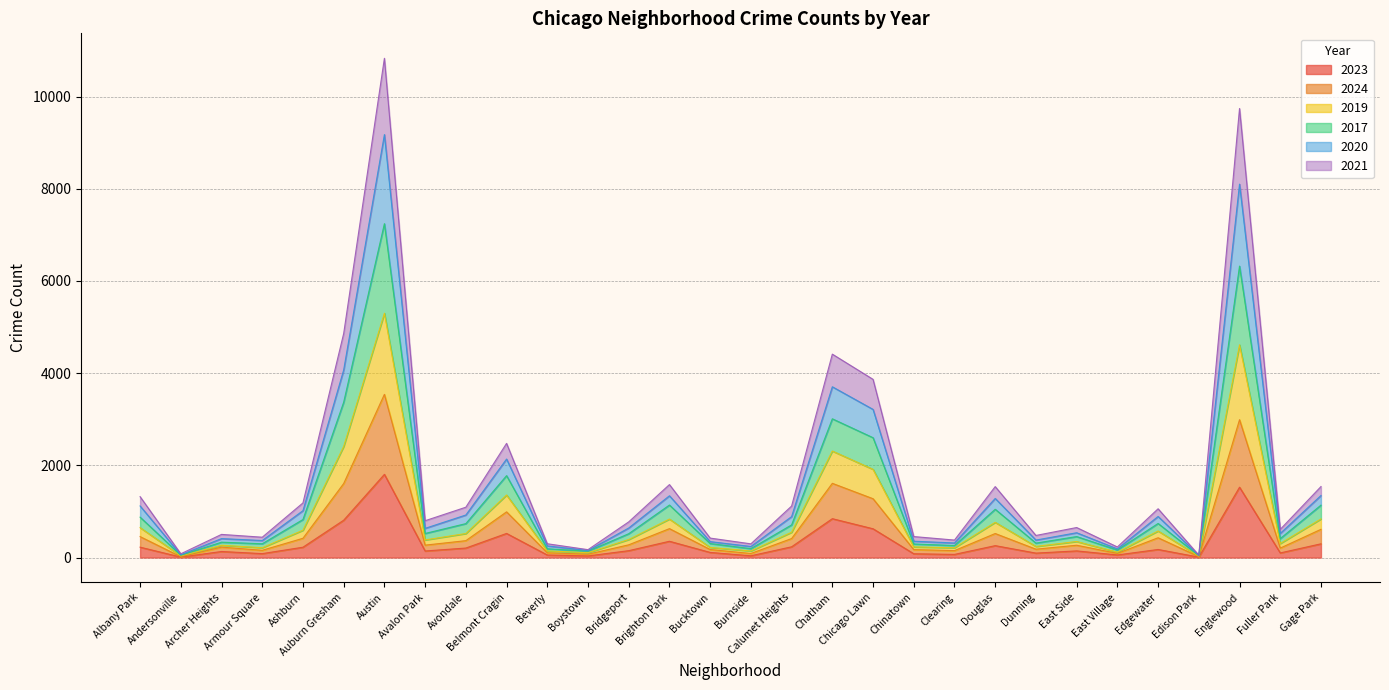

How many distinct data groups are displayed?

6